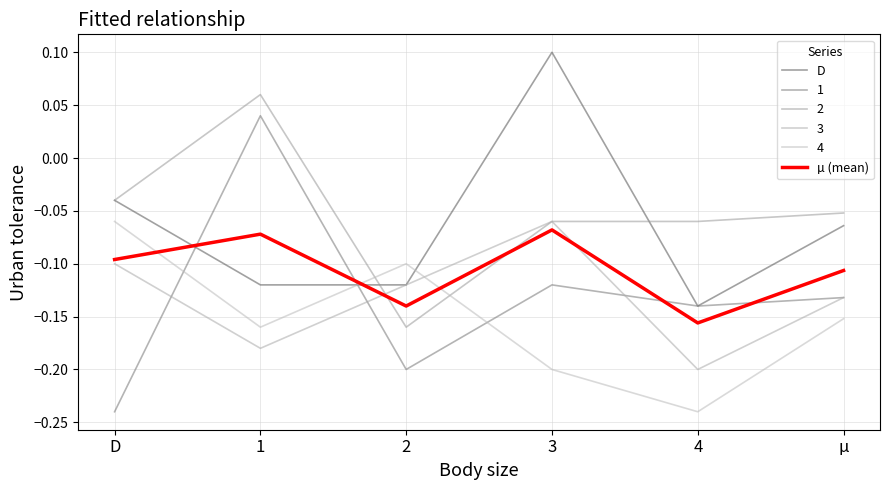

Does the chart have visible grid lines?

Yes